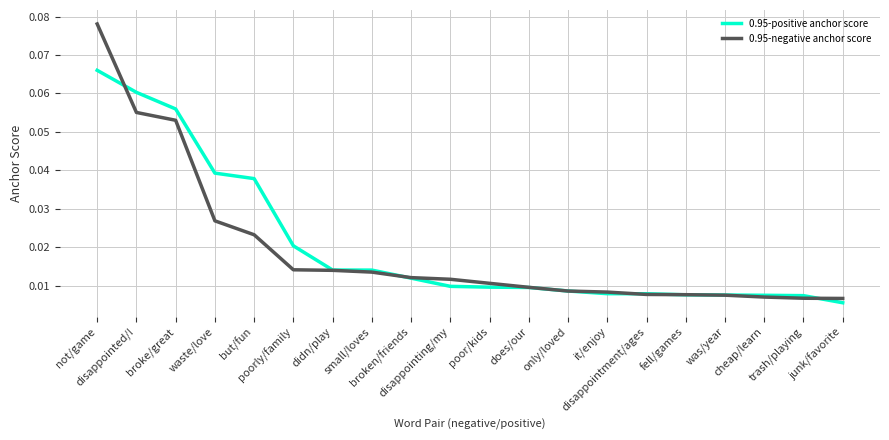

Which series ends up on top after the final intersection of 0.95-positive anchor score and 0.95-negative anchor score?

0.95-negative anchor score